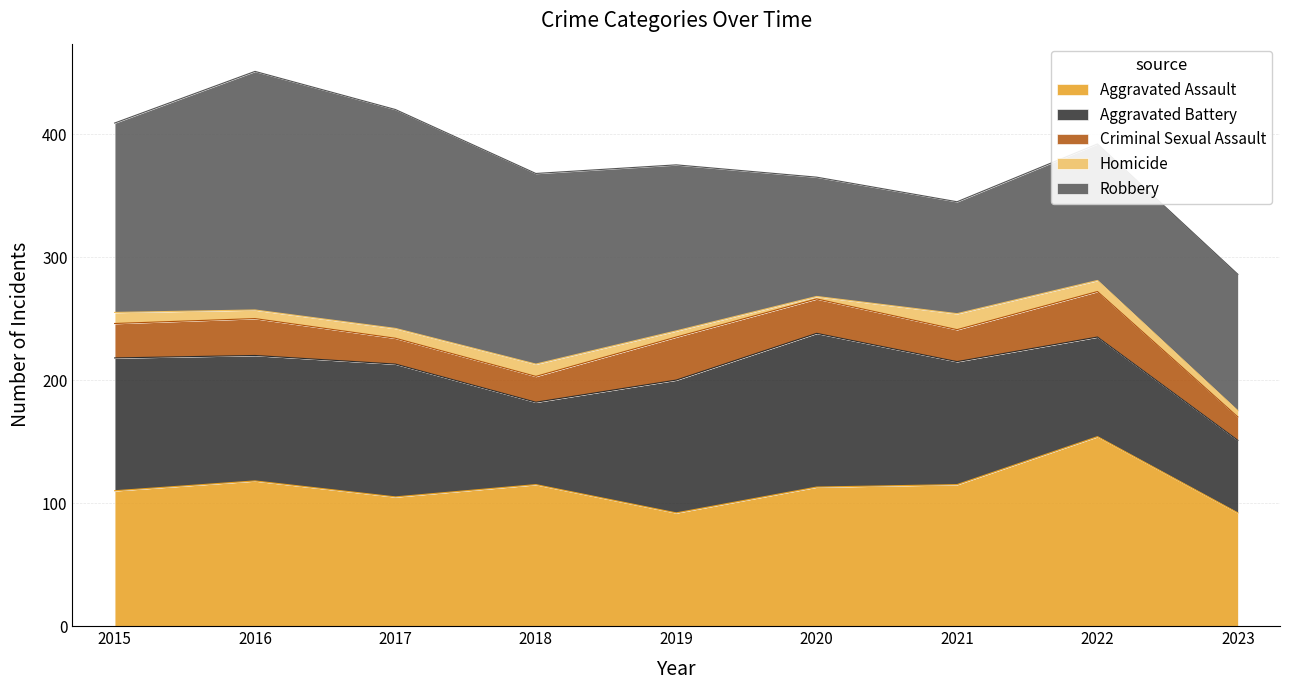

True or false: Criminal Sexual Assault and Aggravated Assault intersect in this chart.

False